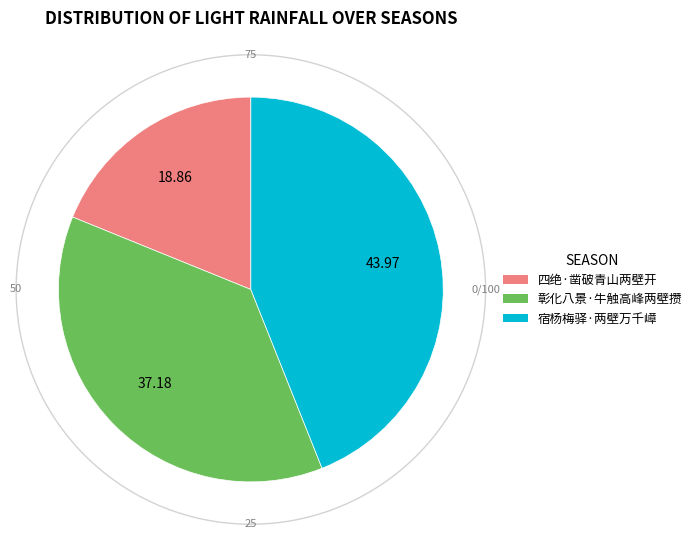

What percentage is the 四绝·凿破青山两壁开 slice, to the nearest percent?

19%